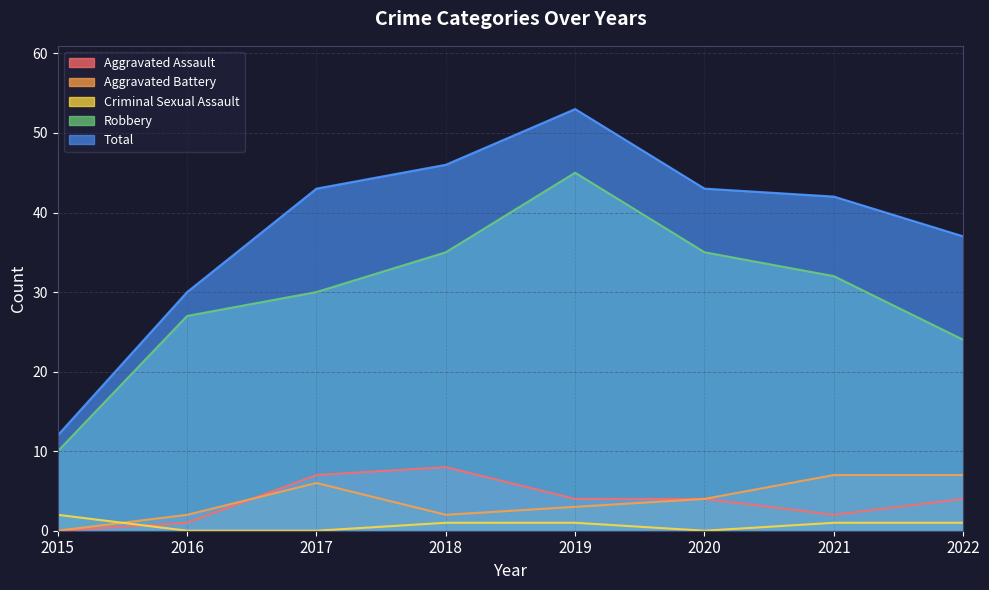

Where does the Total series first go above 43?

2018